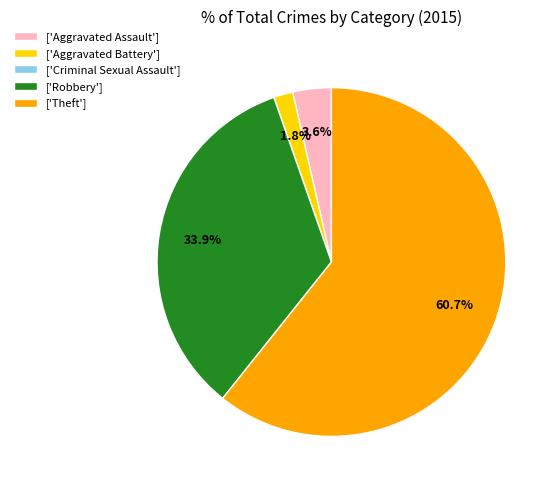

What percentage do ['Theft'] and ['Aggravated Battery'] together represent?

62.5%